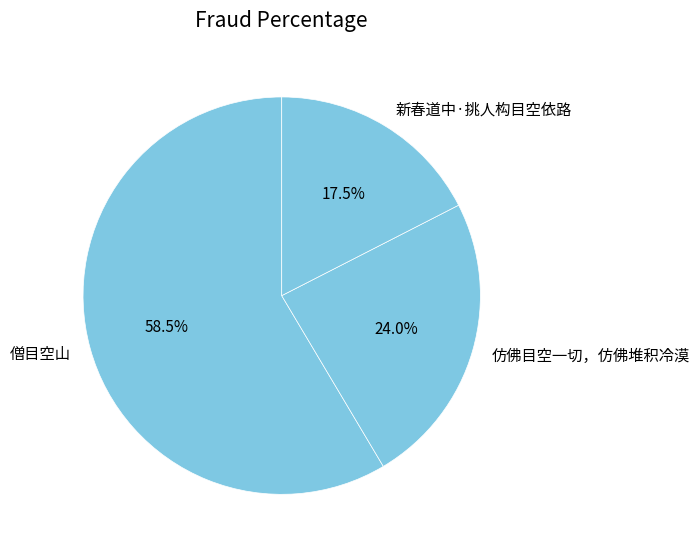

Is there any slice that represents more than half of the pie?

Yes